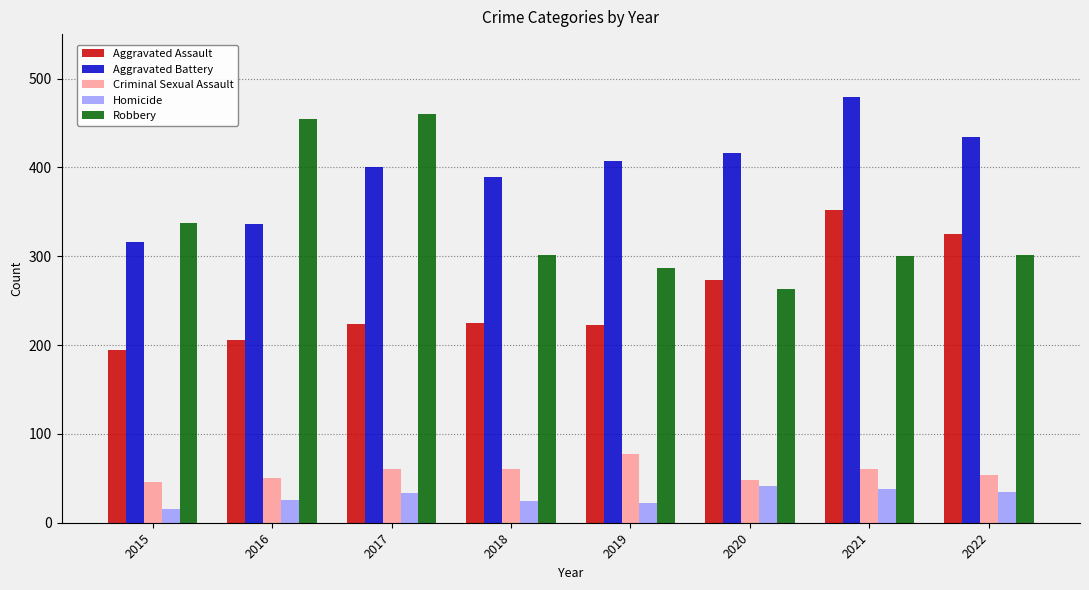

Between 2016 and 2019, which series saw the biggest shift?

Robbery